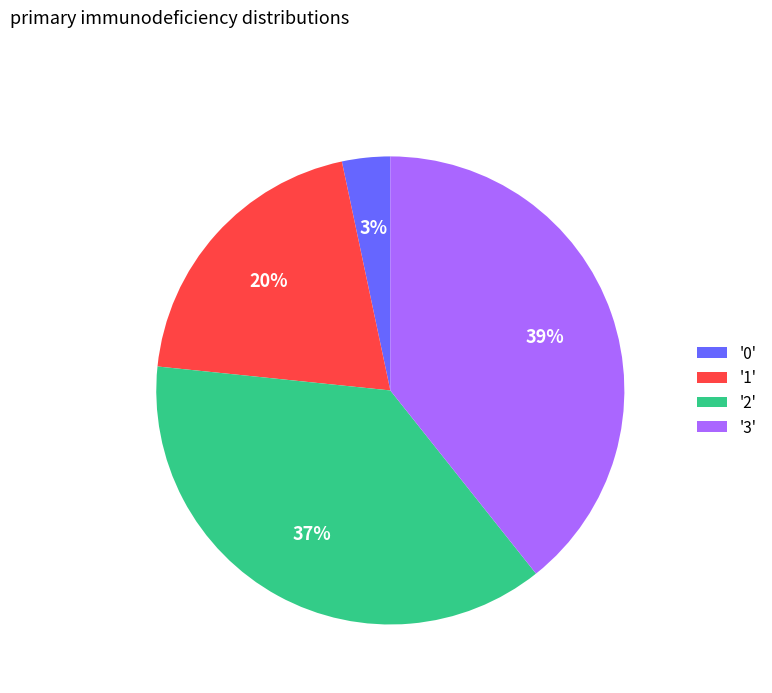

To the nearest percent, what percentage of the pie is '1'?

20%